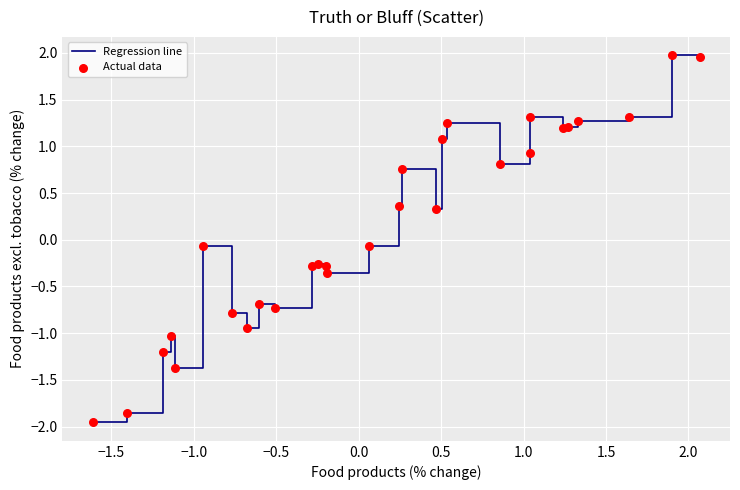

What is the difference between the maximum and minimum values?

3.9